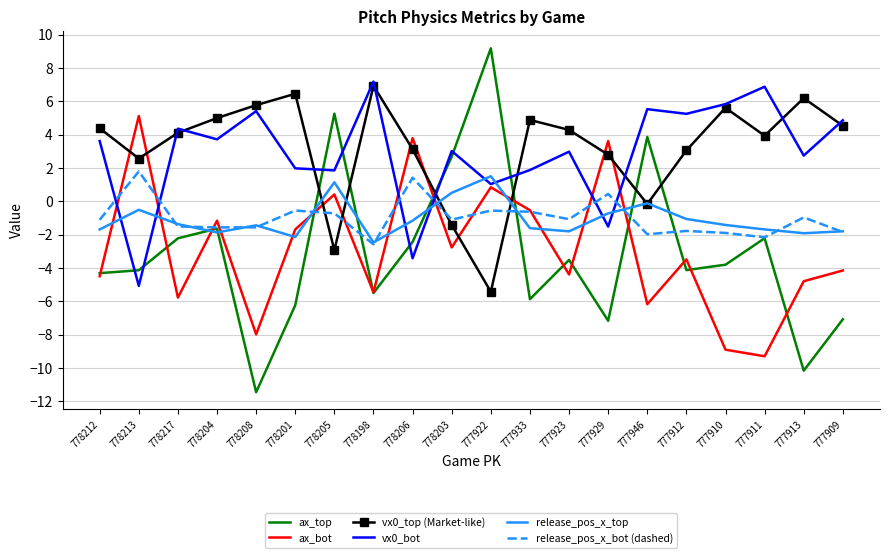

What is the total value across all series at 778203?

0.9